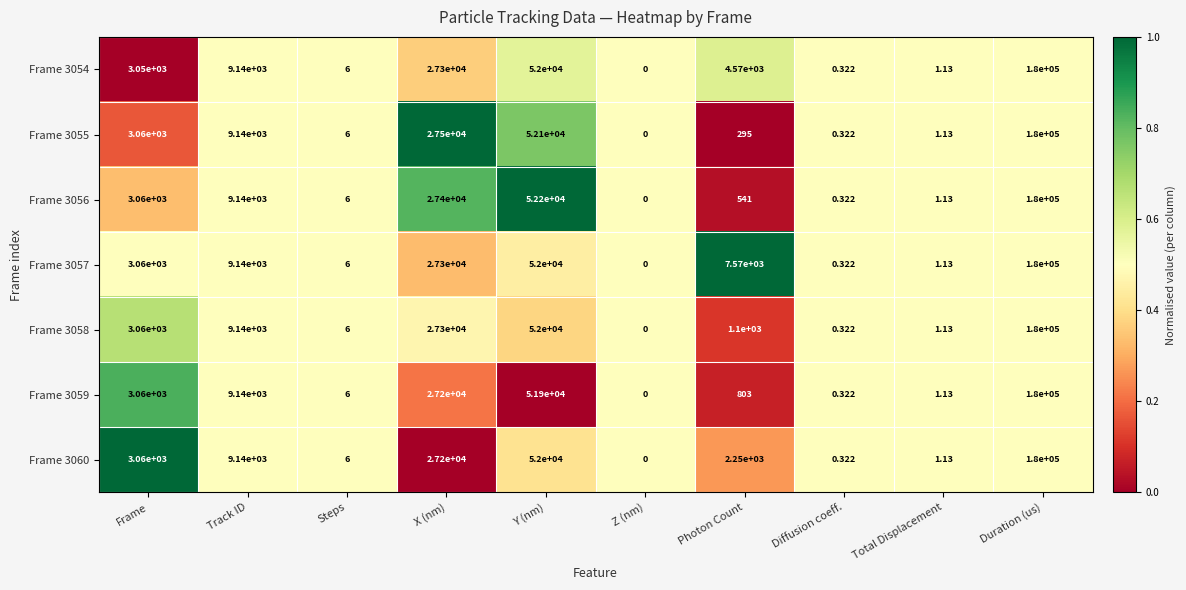

Is the value of Frame 3054 at X (nm) greater than the value of Frame 3055 at Photon Count?

Yes